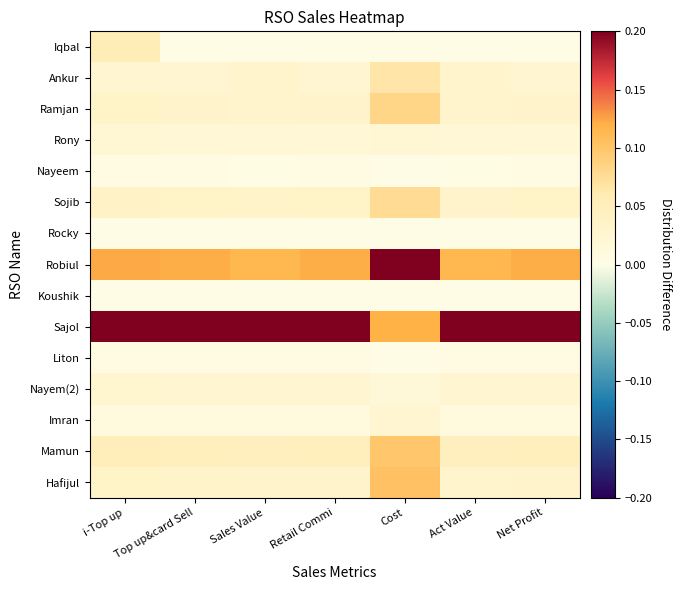

List the series in order of their peak value, lowest first.

Rocky, Koushik, Nayeem, Liton, Rony, Imran, Nayem(2), Iqbal, Ankur, Sojib, Ramjan, Mamun, Hafijul, Robiul, Sajol